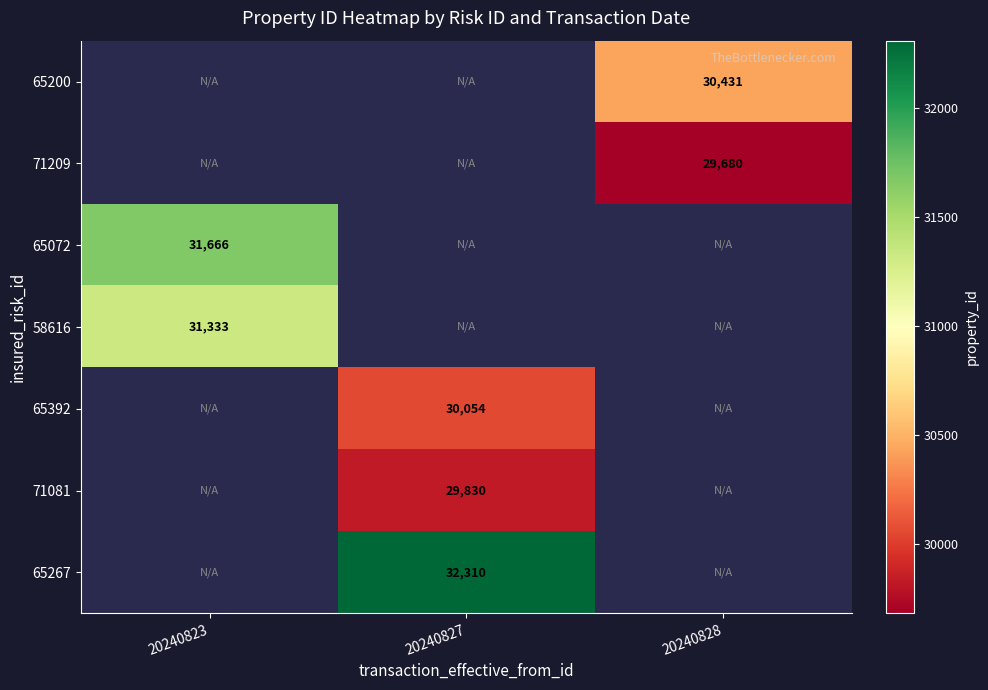

Is it true that 65072 equals 54133 at 20240823?

False